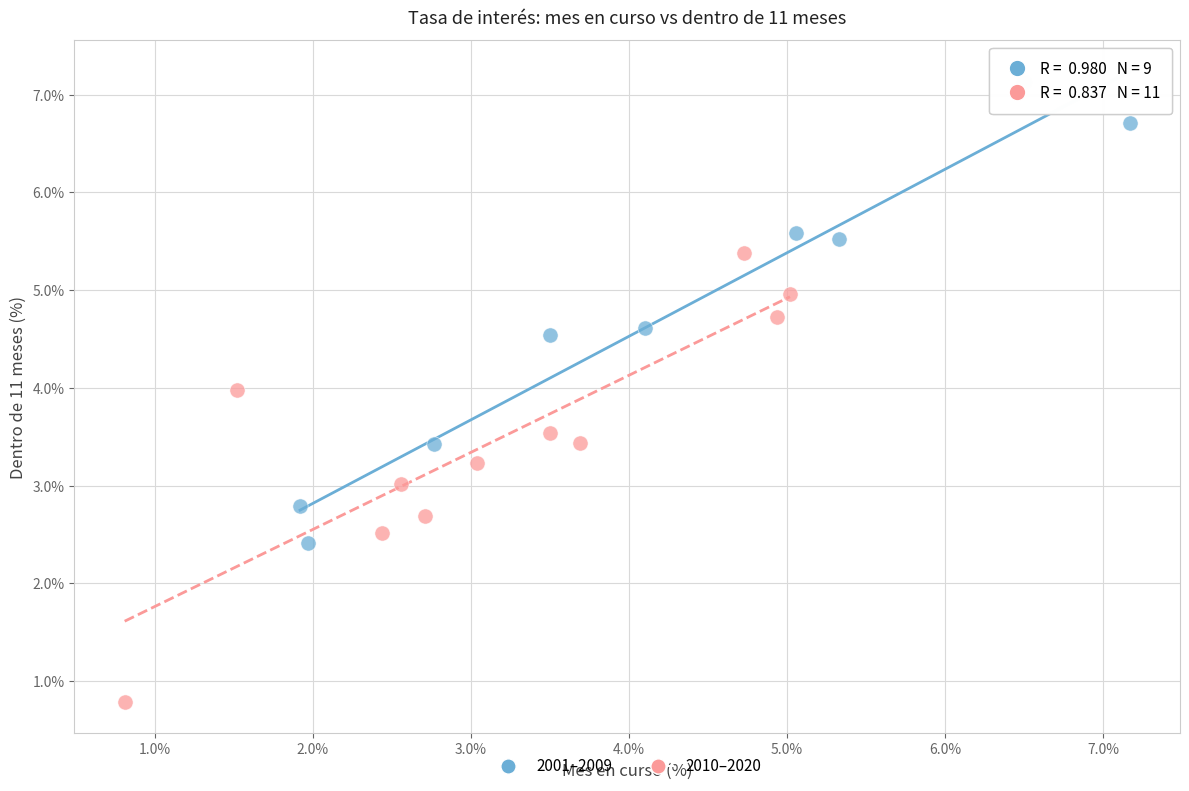

Which series has the widest spread of Y values?

2001–2009